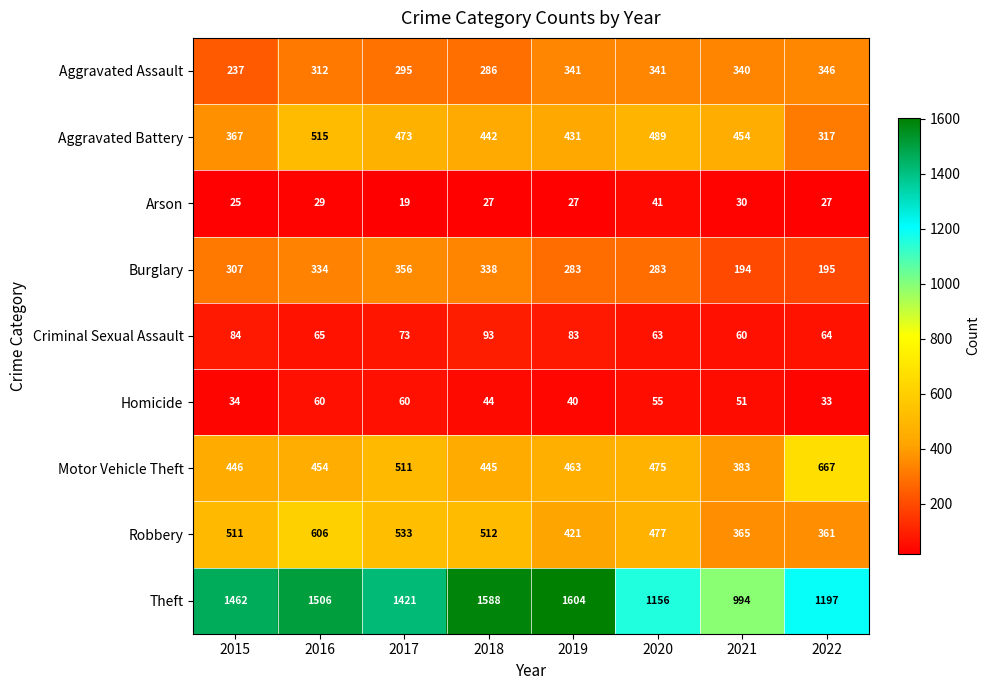

How many series are shown in this chart?

9